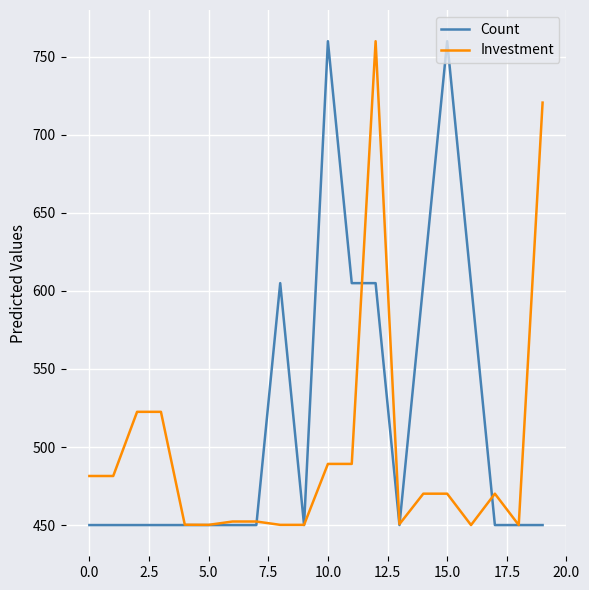

List the series in order of their overall mean, lowest first.

Investment, Count